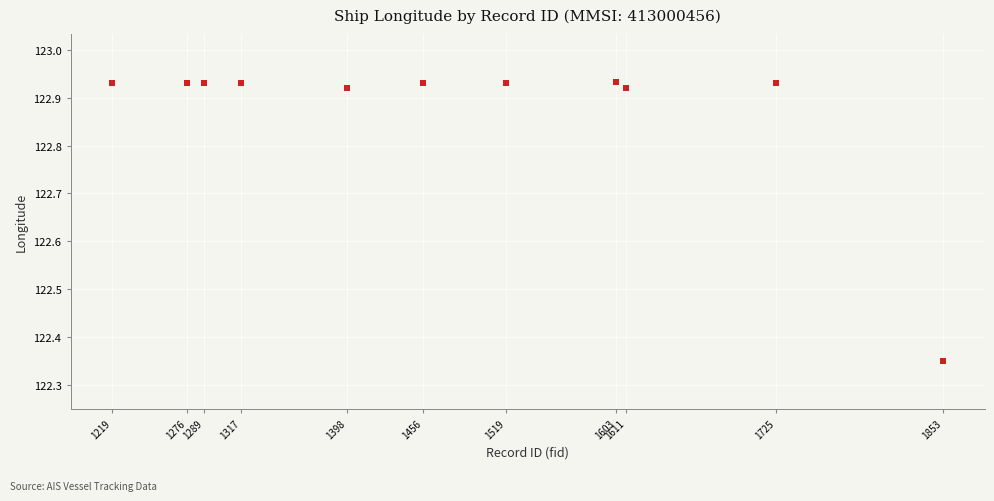

What is the range of X values (max minus min)?

634.0